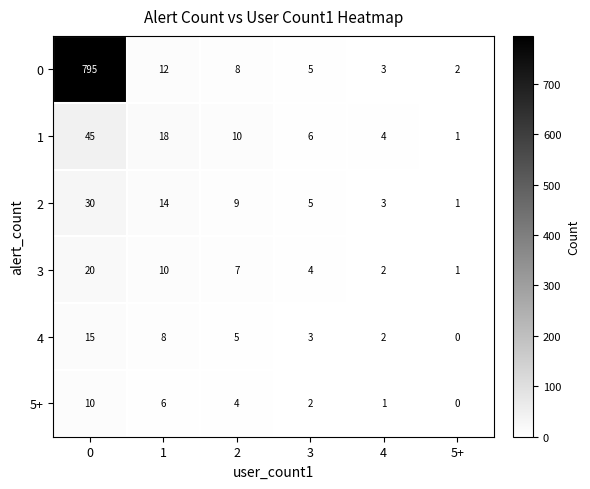

What is the spread (max minus min) of values at 3?

4